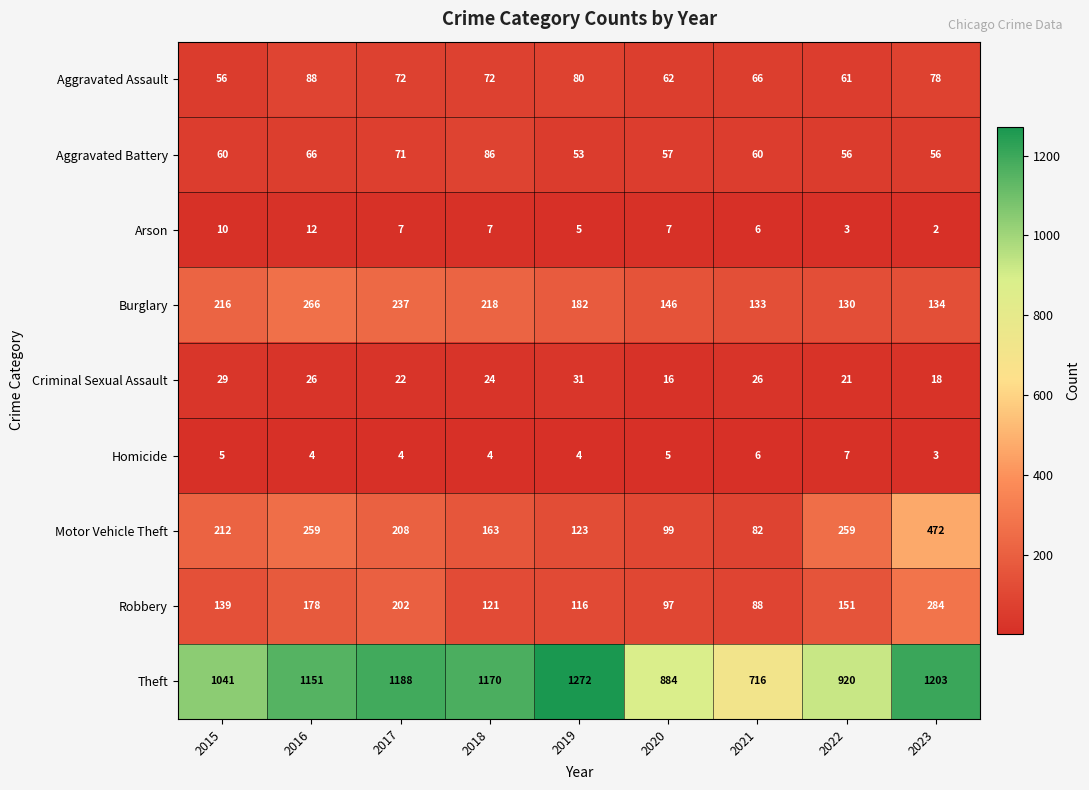

The Criminal Sexual Assault series shows 7 at 2022. True or false?

False